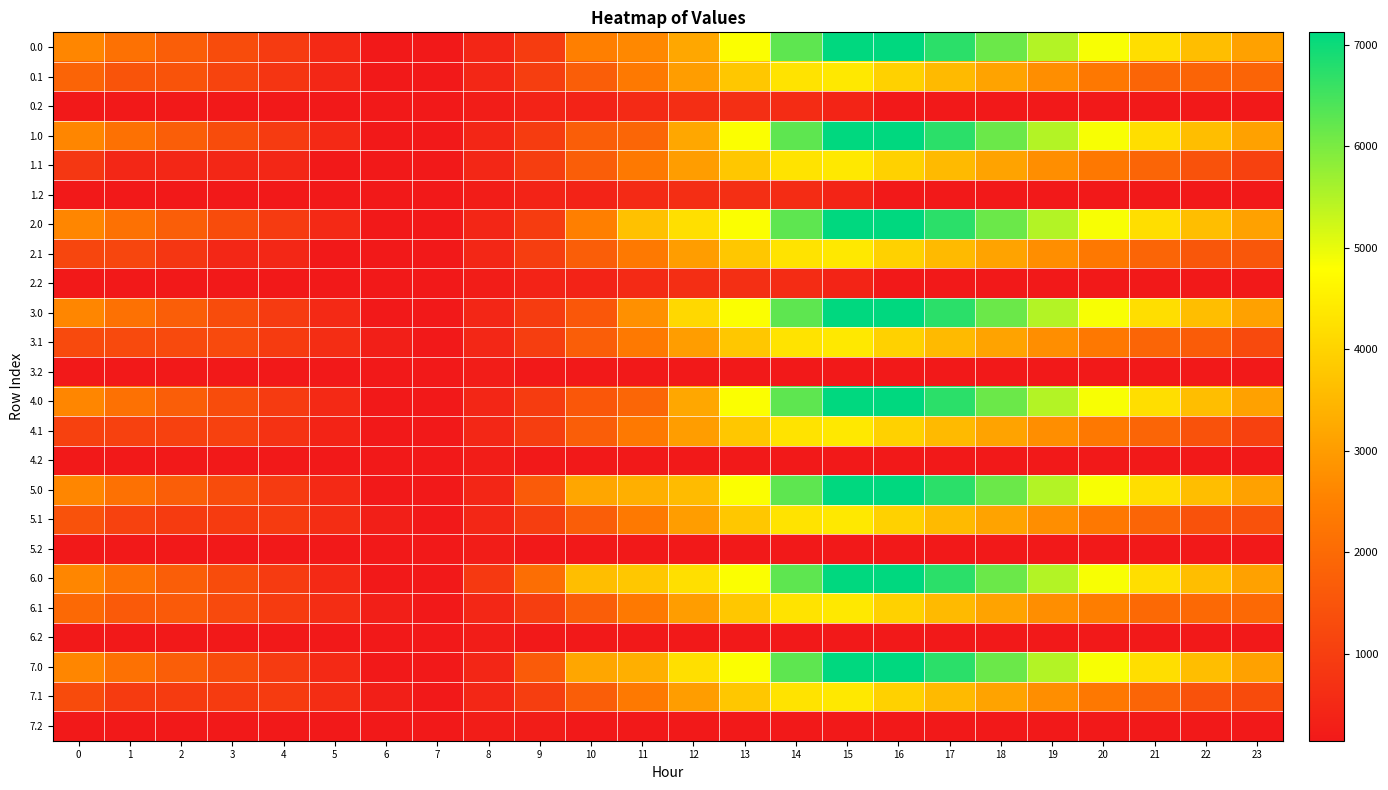

Reading left to right, transcribe all the data shown in this chart.

0.0: 0=2603.0	1=2149.0	2=1734.5	3=1326.1	4=917.1	5=513.3	6=142.5	7=142.5	8=443.2	9=945.9	10=2476.6	11=2631.7	12=3209.8	13=4828.7	14=6258.6	15=7124.0	16=7124.0	17=6716.1	18=6141.2	19=5485.7	20=4849.5	21=4204.7	22=3606.4	23=3089.9
0.1: 0=1859.0	1=1494.3	2=1473.2	3=1127.1	4=784.0	5=457.2	6=142.5	7=142.5	8=466.2	9=996.9	10=1727.3	11=2349.2	12=3032.4	13=3774.6	14=4290.9	15=4389.4	16=3970.6	17=3539.4	18=3138.6	19=2734.5	20=2315.8	21=1879.1	22=1859.0	23=1859.0
0.2: 0=142.5	1=142.5	2=142.5	3=142.5	4=142.5	5=142.5	6=142.5	7=142.5	8=232.9	9=367.5	10=367.5	11=526.0	12=627.8	13=640.3	14=568.7	15=391.1	16=142.5	17=142.5	18=142.5	19=142.5	20=142.5	21=142.5	22=142.5	23=142.5
1.0: 0=2602.9	1=2148.8	2=1734.4	3=1326.1	4=917.1	5=513.3	6=142.5	7=142.5	8=443.2	9=945.9	10=1736.3	11=1891.4	12=3209.8	13=4828.7	14=6258.6	15=7124.0	16=7123.9	17=6715.9	18=6141.0	19=5485.5	20=4849.3	21=4204.5	22=3606.2	23=3089.7
1.1: 0=834.1	1=469.4	2=469.4	3=469.4	4=469.4	5=142.5	6=142.5	7=142.5	8=466.2	9=996.9	10=1727.3	11=2349.2	12=3032.4	13=3774.6	14=4290.9	15=4389.4	16=3970.6	17=3539.4	18=3138.6	19=2734.5	20=2315.8	21=1879.1	22=1455.0	23=1051.6
1.2: 0=142.5	1=142.5	2=142.5	3=142.5	4=142.5	5=142.5	6=142.5	7=142.5	8=232.9	9=367.5	10=367.5	11=526.0	12=627.8	13=640.3	14=568.7	15=391.1	16=142.5	17=142.5	18=142.5	19=142.5	20=142.5	21=142.5	22=142.5	23=142.5
2.0: 0=2602.9	1=2148.8	2=1734.4	3=1325.9	4=916.9	5=513.1	6=142.5	7=142.5	8=443.2	9=945.9	10=2476.6	11=3681.4	12=4232.4	13=4828.7	14=6258.6	15=7124.0	16=7123.9	17=6715.9	18=6141.0	19=5485.5	20=4849.3	21=4204.5	22=3606.2	23=3089.7
2.1: 0=1166.9	1=1166.9	2=815.5	3=469.4	4=469.4	5=142.5	6=142.5	7=142.5	8=466.2	9=996.9	10=1727.3	11=2349.2	12=3032.4	13=3774.6	14=4290.9	15=4389.4	16=3970.6	17=3539.4	18=3138.6	19=2734.5	20=2315.8	21=1879.1	22=1555.4	23=1555.4
2.2: 0=142.5	1=142.5	2=142.5	3=142.5	4=142.5	5=142.5	6=142.5	7=142.5	8=232.9	9=367.5	10=367.5	11=526.0	12=627.8	13=640.3	14=568.7	15=391.1	16=142.5	17=142.5	18=142.5	19=142.5	20=142.5	21=142.5	22=142.5	23=142.5
3.0: 0=2602.9	1=2148.8	2=1734.4	3=1325.9	4=916.9	5=513.1	6=142.5	7=142.5	8=443.2	9=945.9	10=1569.6	11=2774.4	12=4092.8	13=4828.7	14=6258.6	15=7124.0	16=7123.9	17=6715.9	18=6141.0	19=5485.5	20=4849.3	21=4204.5	22=3606.2	23=3089.7
3.1: 0=1272.1	1=1272.1	2=1272.1	3=1272.1	4=929.1	5=602.2	6=287.5	7=142.5	8=466.2	9=996.9	10=1727.3	11=2349.2	12=3032.4	13=3774.6	14=4290.9	15=4389.4	16=3970.6	17=3539.4	18=3138.6	19=2734.5	20=2315.8	21=1879.1	22=1675.6	23=1272.1
3.2: 0=142.5	1=142.5	2=142.5	3=142.5	4=142.5	5=142.5	6=142.5	7=142.5	8=232.9	9=151.6	10=142.5	11=142.5	12=142.5	13=142.5	14=142.5	15=142.5	16=142.5	17=142.5	18=142.5	19=142.5	20=142.5	21=142.5	22=142.5	23=142.5
4.0: 0=2602.9	1=2148.8	2=1734.4	3=1325.9	4=916.9	5=513.1	6=142.5	7=142.5	8=443.2	9=945.9	10=1569.6	11=1891.4	12=3209.8	13=4828.7	14=6258.6	15=7124.0	16=7123.9	17=6715.9	18=6141.0	19=5485.5	20=4849.3	21=4204.5	22=3606.2	23=3089.7
4.1: 0=1051.6	1=1051.6	2=1051.6	3=1051.6	4=708.5	5=381.6	6=142.5	7=142.5	8=466.2	9=996.9	10=1727.3	11=2349.2	12=3032.4	13=3774.6	14=4290.9	15=4389.4	16=3970.6	17=3539.4	18=3138.6	19=2734.5	20=2315.8	21=1879.1	22=1455.0	23=1051.6
4.2: 0=142.5	1=142.5	2=142.5	3=142.5	4=142.5	5=142.5	6=142.5	7=142.5	8=232.9	9=151.6	10=142.5	11=142.5	12=142.5	13=142.5	14=142.5	15=142.5	16=142.5	17=142.5	18=142.5	19=142.5	20=142.5	21=142.5	22=142.5	23=142.5
5.0: 0=2603.0	1=2149.0	2=1734.5	3=1326.1	4=917.1	5=513.3	6=142.5	7=142.5	8=443.2	9=1655.6	10=3186.3	11=3341.4	12=3574.1	13=4828.7	14=6258.6	15=7124.0	16=7123.9	17=6716.1	18=6141.2	19=5485.7	20=4849.5	21=4204.7	22=3606.4	23=3089.9
5.1: 0=1455.0	1=1090.2	2=929.1	3=929.1	4=929.1	5=602.2	6=287.5	7=142.5	8=466.2	9=996.9	10=1727.3	11=2349.2	12=3032.4	13=3774.6	14=4290.9	15=4389.4	16=3970.6	17=3539.4	18=3138.6	19=2734.5	20=2315.8	21=1879.1	22=1455.0	23=1455.0
5.2: 0=142.5	1=142.5	2=142.5	3=142.5	4=142.5	5=142.5	6=142.5	7=142.5	8=232.9	9=151.6	10=151.6	11=142.5	12=142.5	13=142.5	14=142.5	15=142.5	16=142.5	17=142.5	18=142.5	19=142.5	20=142.5	21=142.5	22=142.5	23=142.5
6.0: 0=2603.0	1=2149.0	2=1734.5	3=1326.1	4=917.1	5=513.3	6=142.5	7=146.3	8=873.0	9=2085.4	10=3616.1	11=3771.2	12=4232.4	13=4828.7	14=6258.6	15=7124.0	16=7123.9	17=6716.1	18=6141.2	19=5485.7	20=4849.5	21=4204.7	22=3606.4	23=3089.9
6.1: 0=1983.0	1=1618.3	2=1618.3	3=1272.1	4=929.1	5=602.2	6=287.5	7=142.5	8=466.2	9=996.9	10=1727.3	11=2349.2	12=3032.4	13=3774.6	14=4290.9	15=4389.4	16=3970.6	17=3539.4	18=3138.6	19=2734.5	20=2419.8	21=1983.0	22=1983.0	23=1983.0
6.2: 0=142.5	1=142.5	2=142.5	3=142.5	4=142.5	5=142.5	6=142.5	7=142.5	8=232.9	9=151.6	10=151.6	11=142.5	12=142.5	13=142.5	14=142.5	15=142.5	16=142.5	17=142.5	18=142.5	19=142.5	20=142.5	21=142.5	22=142.5	23=142.5
7.0: 0=2602.9	1=2148.8	2=1734.4	3=1325.9	4=916.9	5=513.1	6=142.5	7=142.5	8=443.2	9=1655.6	10=3186.3	11=3341.4	12=4232.4	13=4828.7	14=6258.6	15=7124.0	16=7123.9	17=6715.9	18=6141.0	19=5485.5	20=4849.3	21=4204.5	22=3606.2	23=3089.7
7.1: 0=1293.8	1=929.1	2=929.1	3=929.1	4=929.1	5=602.2	6=287.5	7=142.5	8=466.2	9=996.9	10=1727.3	11=2349.2	12=3032.4	13=3774.6	14=4290.9	15=4389.4	16=3970.6	17=3539.4	18=3138.6	19=2734.5	20=2315.8	21=1879.1	22=1455.0	23=1293.8
7.2: 0=142.5	1=142.5	2=142.5	3=142.5	4=142.5	5=142.5	6=142.5	7=142.5	8=232.9	9=232.9	10=142.5	11=142.5	12=142.5	13=142.5	14=142.5	15=142.5	16=142.5	17=142.5	18=142.5	19=142.5	20=142.5	21=142.5	22=142.5	23=142.5